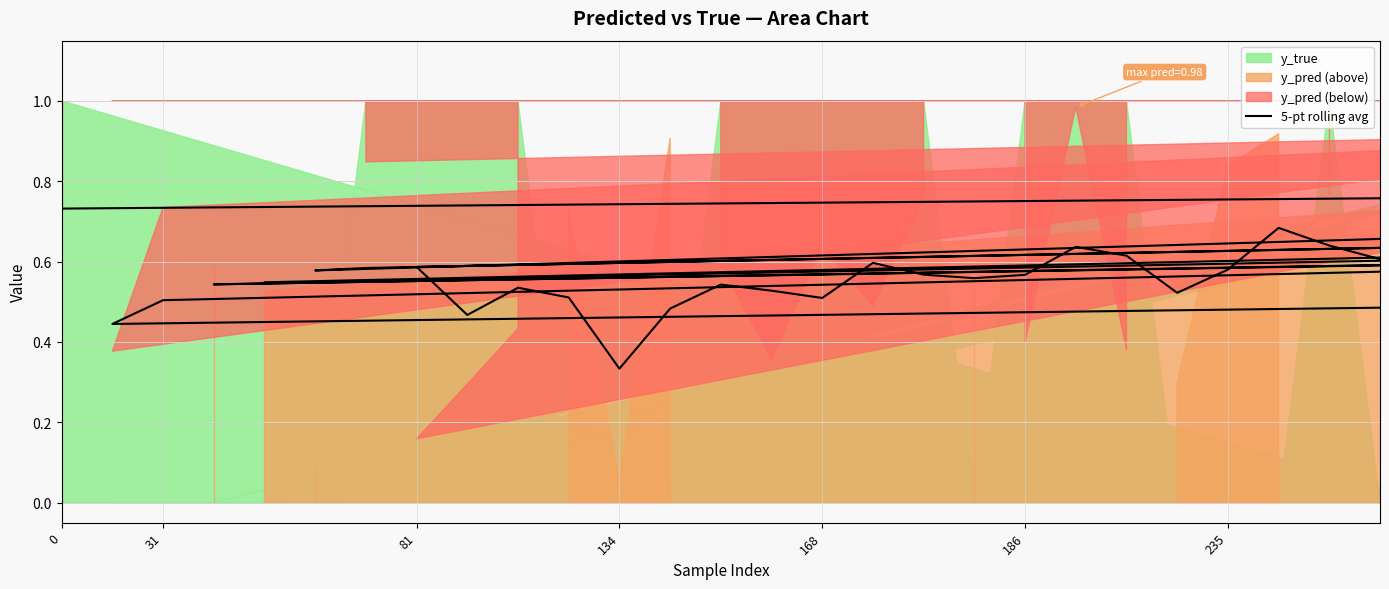

What is the smallest value displayed?

0.3